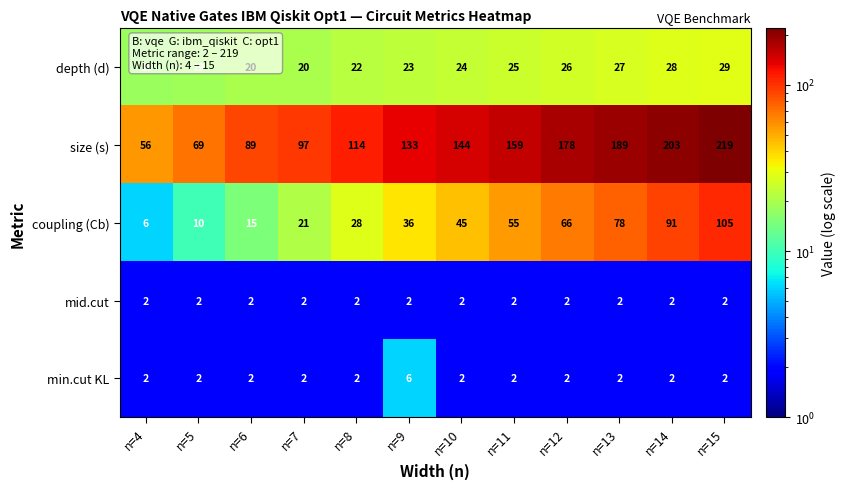

What is the spread (max minus min) of values at n=7?

95